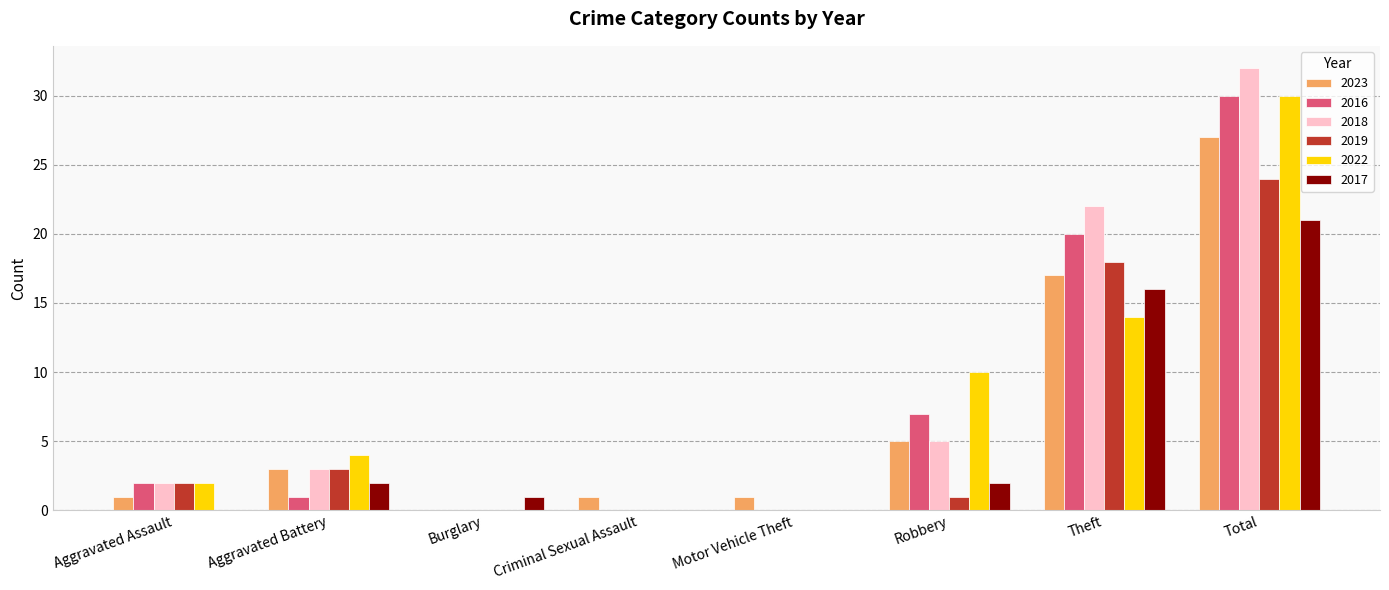

Reading left to right, list all the values displayed in this chart.

2023: Aggravated Assault=1	Aggravated Battery=3	Burglary=0	Criminal Sexual Assault=1	Motor Vehicle Theft=1	Robbery=5	Theft=17	Total=27
2016: Aggravated Assault=2	Aggravated Battery=1	Burglary=0	Criminal Sexual Assault=0	Motor Vehicle Theft=0	Robbery=7	Theft=20	Total=30
2018: Aggravated Assault=2	Aggravated Battery=3	Burglary=0	Criminal Sexual Assault=0	Motor Vehicle Theft=0	Robbery=5	Theft=22	Total=32
2019: Aggravated Assault=2	Aggravated Battery=3	Burglary=0	Criminal Sexual Assault=0	Motor Vehicle Theft=0	Robbery=1	Theft=18	Total=24
2022: Aggravated Assault=2	Aggravated Battery=4	Burglary=0	Criminal Sexual Assault=0	Motor Vehicle Theft=0	Robbery=10	Theft=14	Total=30
2017: Aggravated Assault=0	Aggravated Battery=2	Burglary=1	Criminal Sexual Assault=0	Motor Vehicle Theft=0	Robbery=2	Theft=16	Total=21